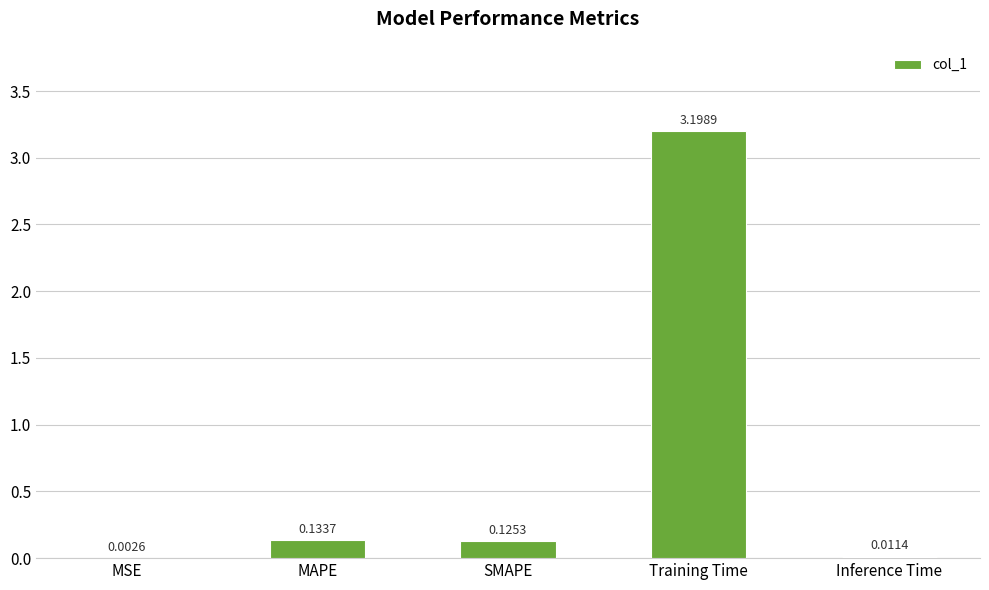

Which has a higher value, MSE or Training Time?

Training Time